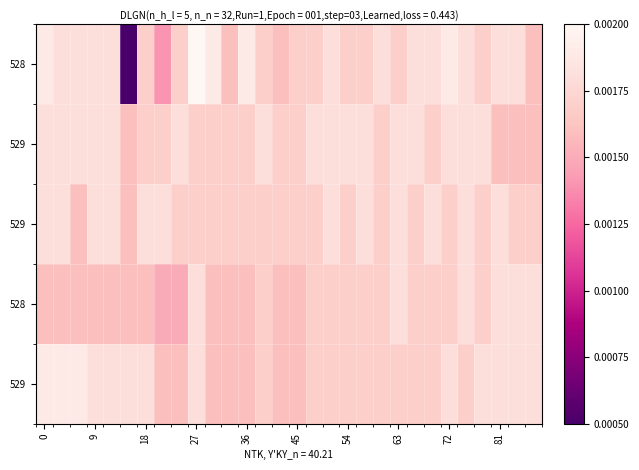

Count the number of categories in the chart.

30